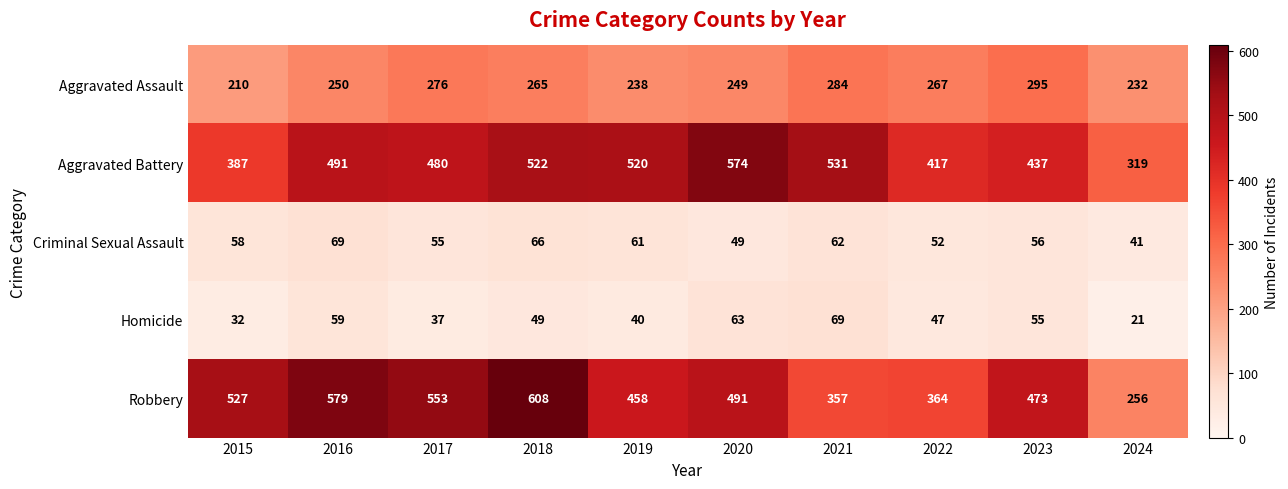

Which series changed the most between 2021 and 2024?

Aggravated Battery